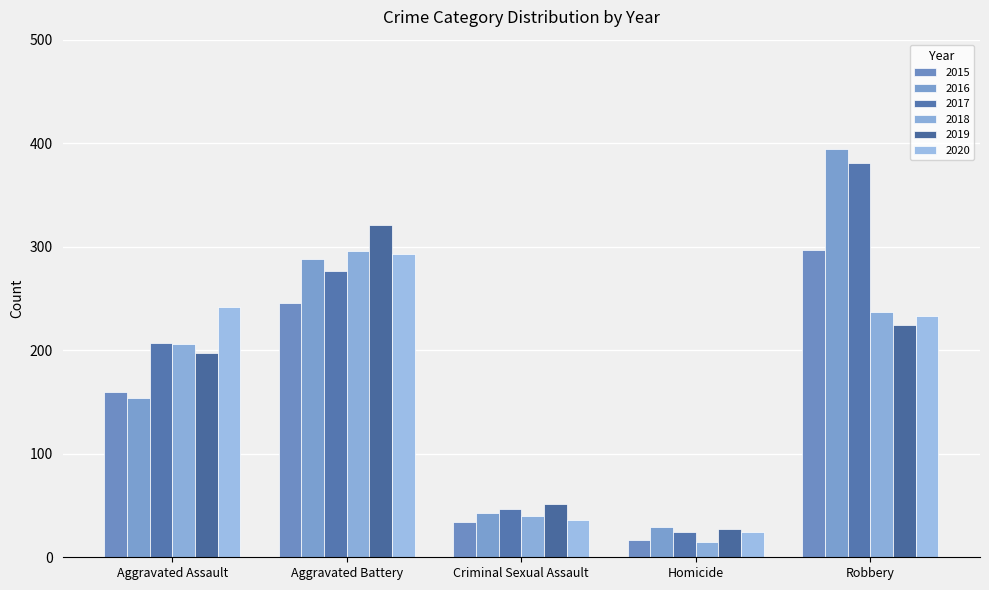

How many series are shown in this chart?

6